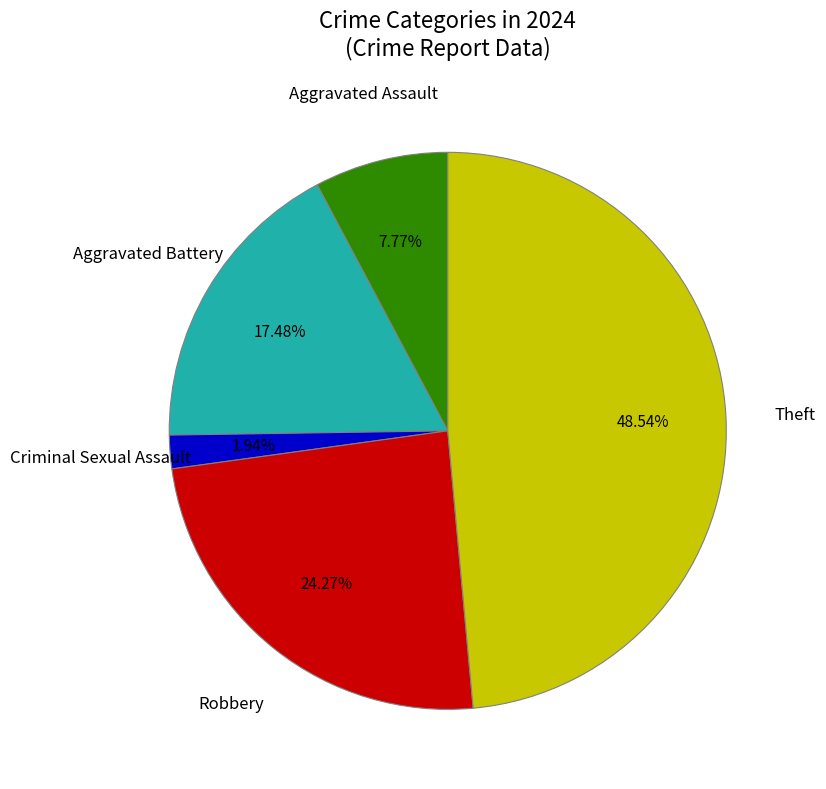

Is there a majority slice in this chart?

No